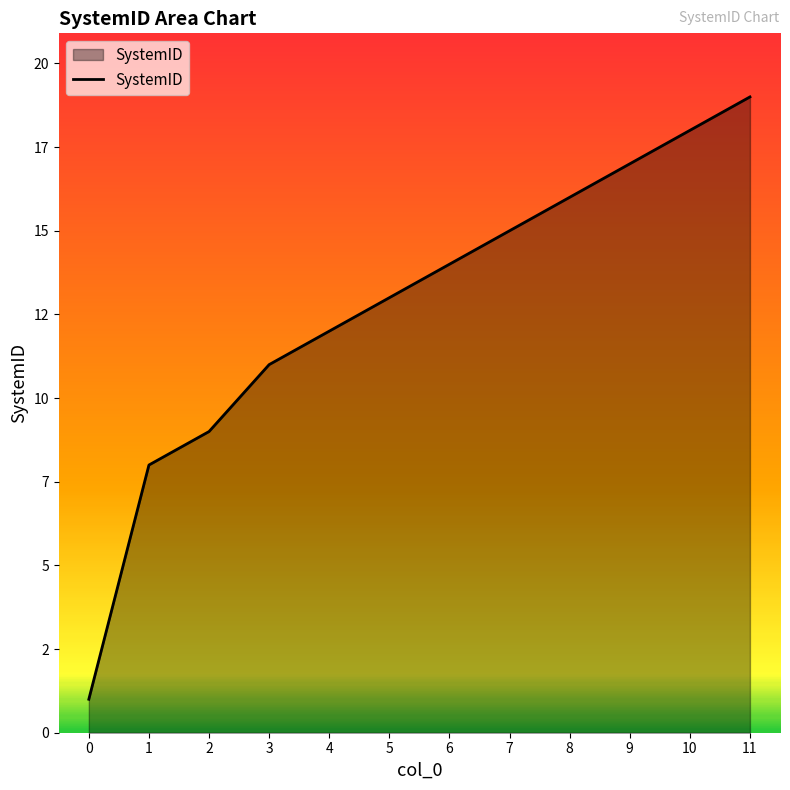

Is this an area chart (filled region under the line)?

Yes